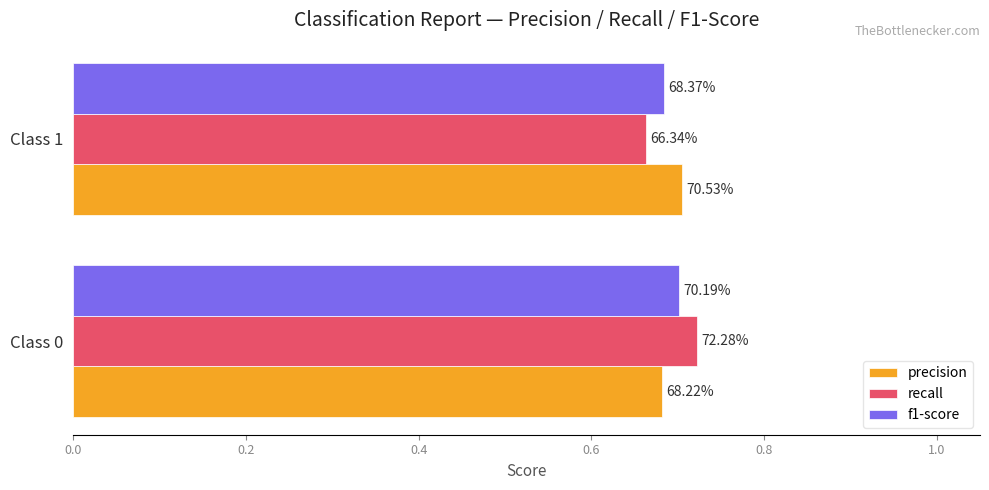

Which series has the largest range (max minus min)?

recall